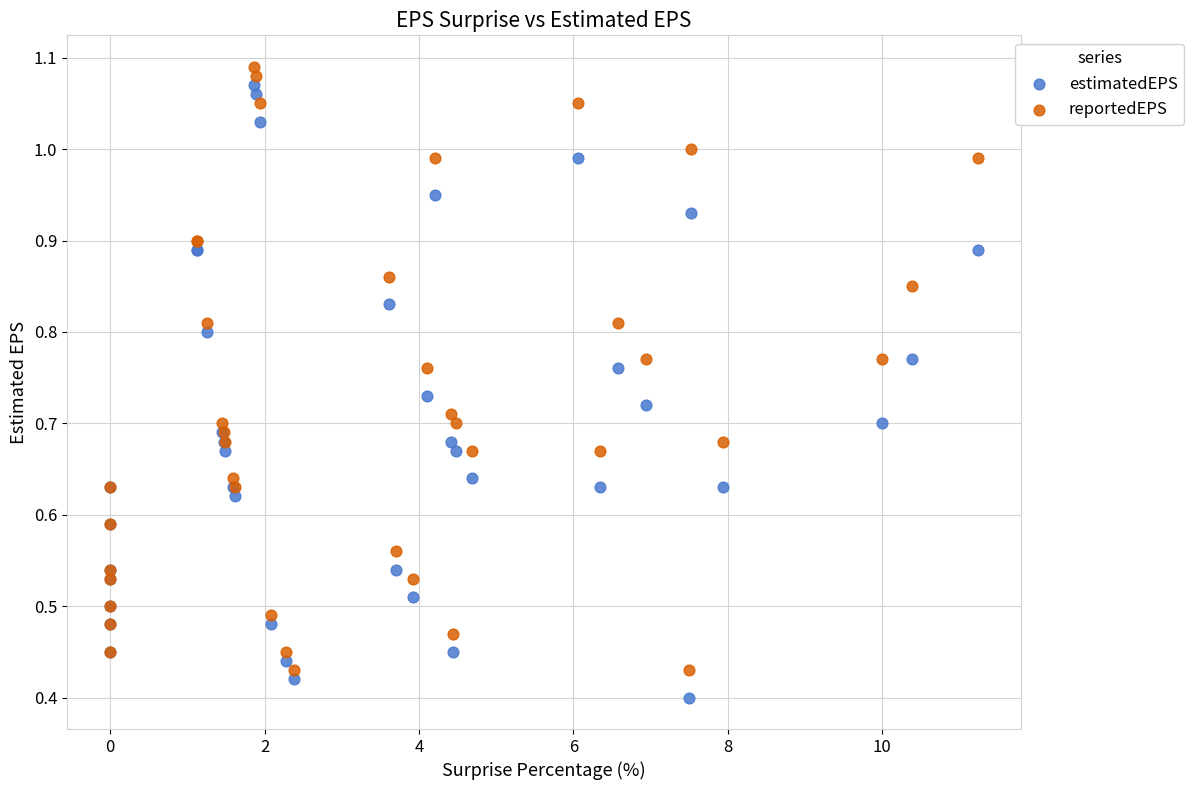

Which series has the largest Y range (max minus min)?

estimatedEPS